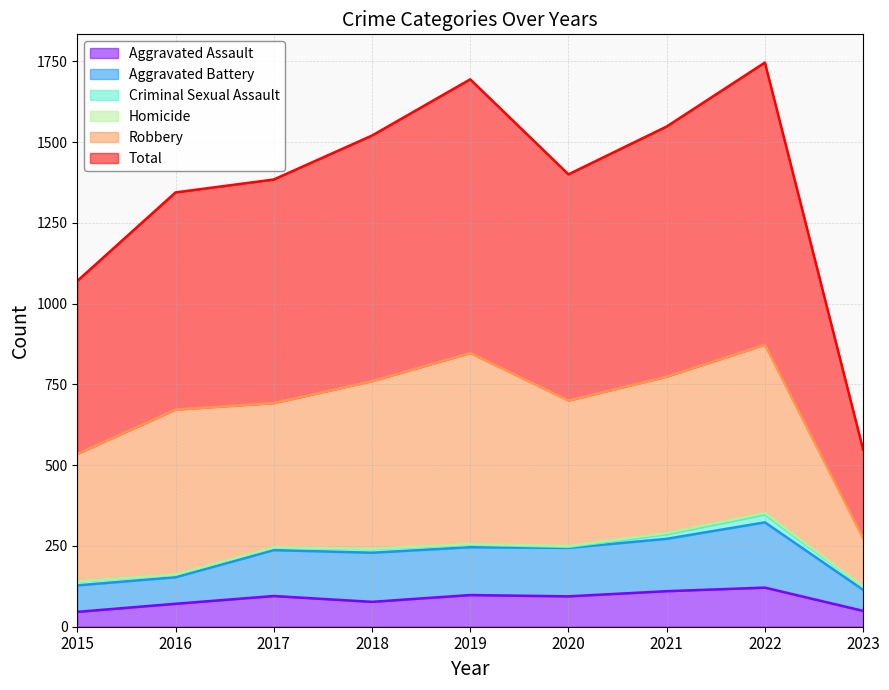

True or false: Total and Aggravated Assault intersect in this chart.

False